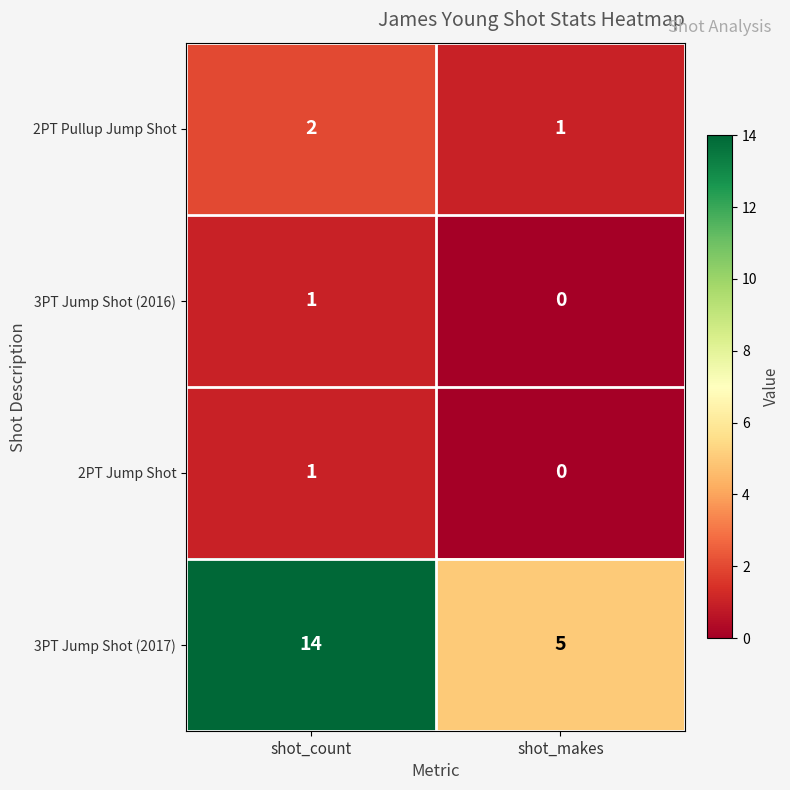

Rank the categories by 2PT Pullup Jump Shot value from lowest to highest.

shot_makes, shot_count